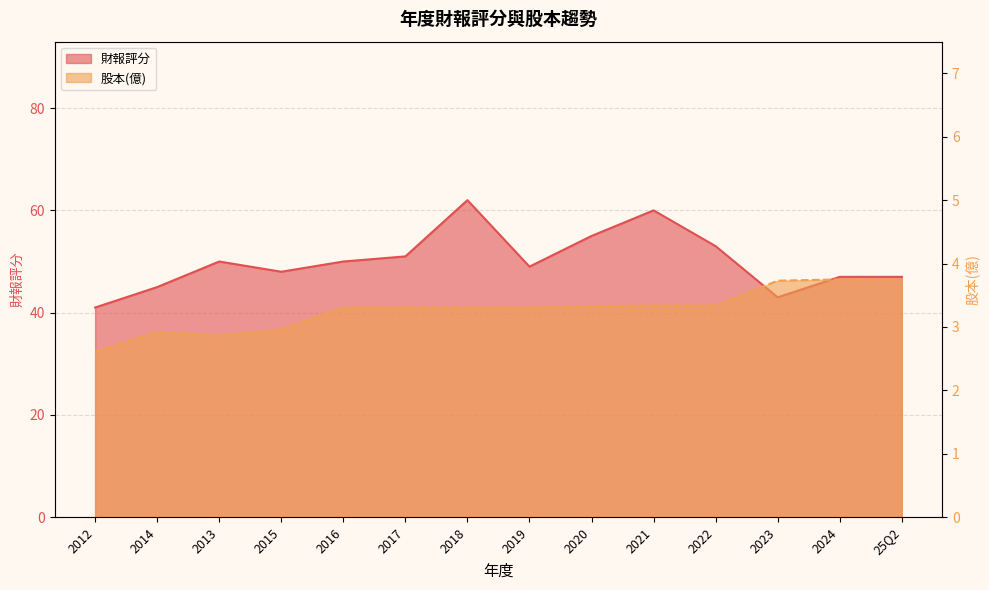

At which category is the sum across all series the highest?

2018